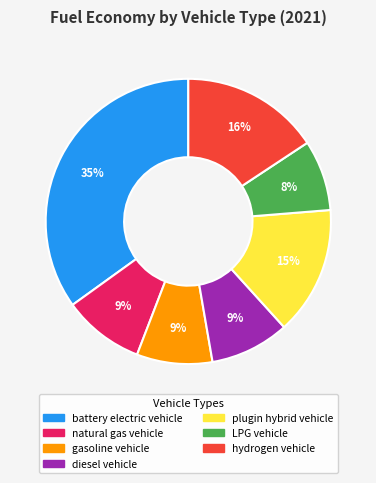

Which category has the biggest portion of the pie?

battery electric vehicle